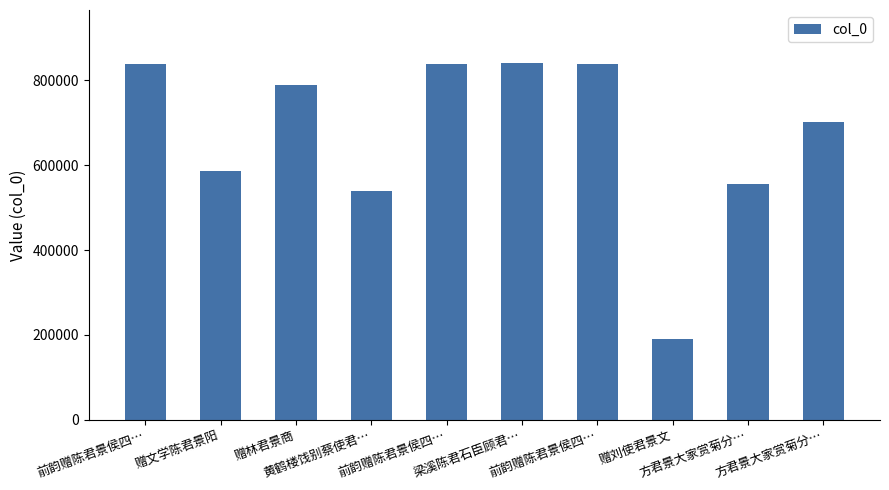

At which label does the data first exceed 788943?

前韵赠陈君景侯四…